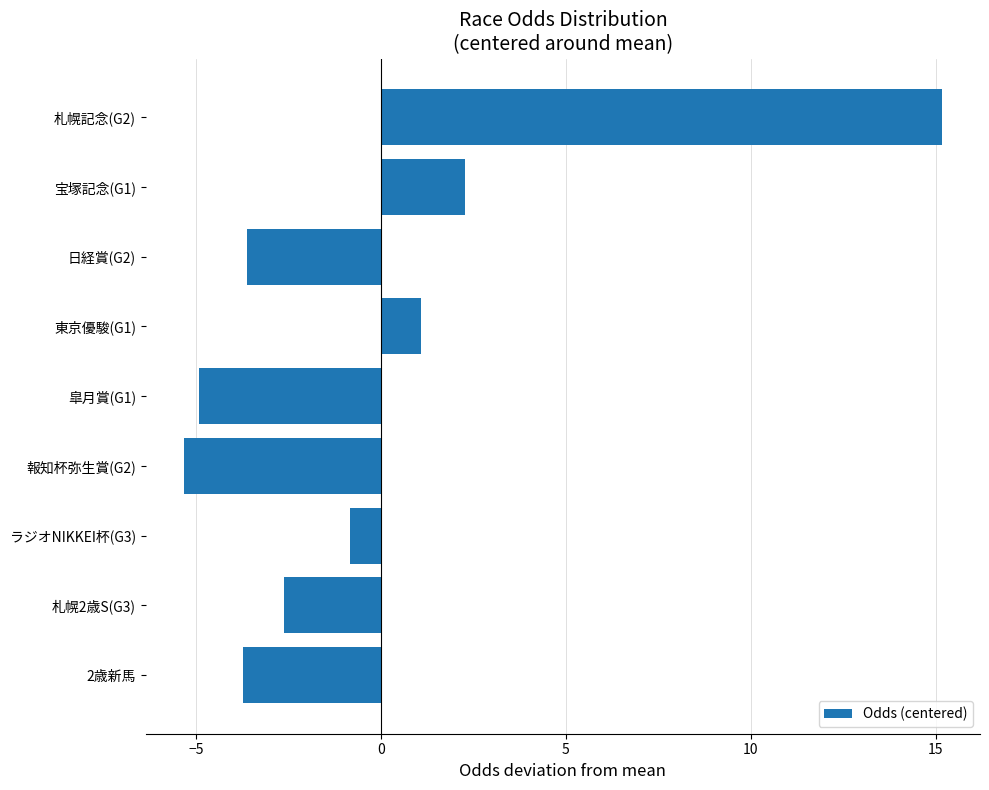

How many negative values are there?

6